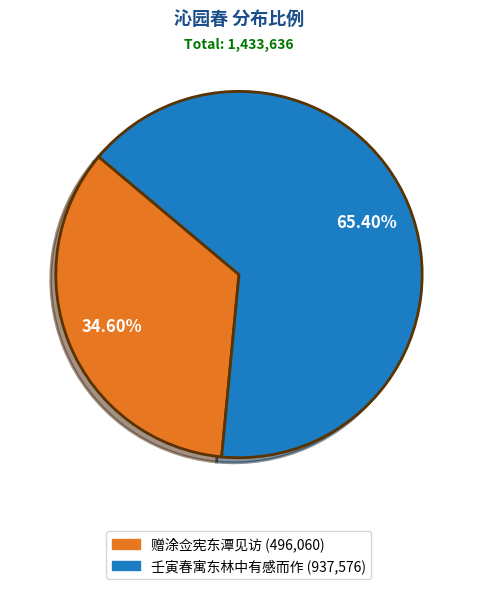

Is there any slice that represents more than half of the pie?

Yes